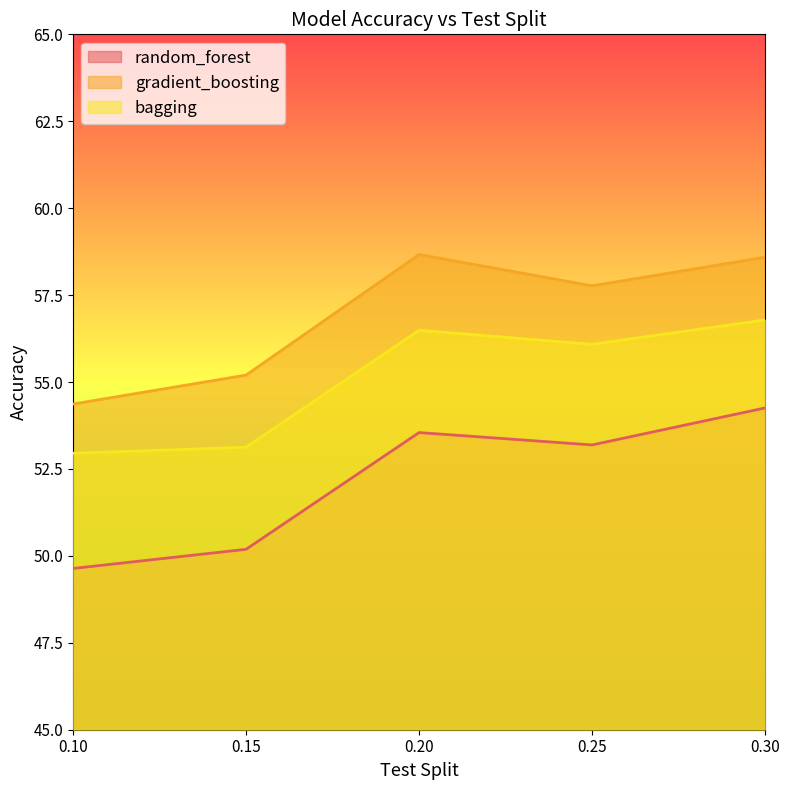

What is the average value of the gradient_boosting series?

56.9